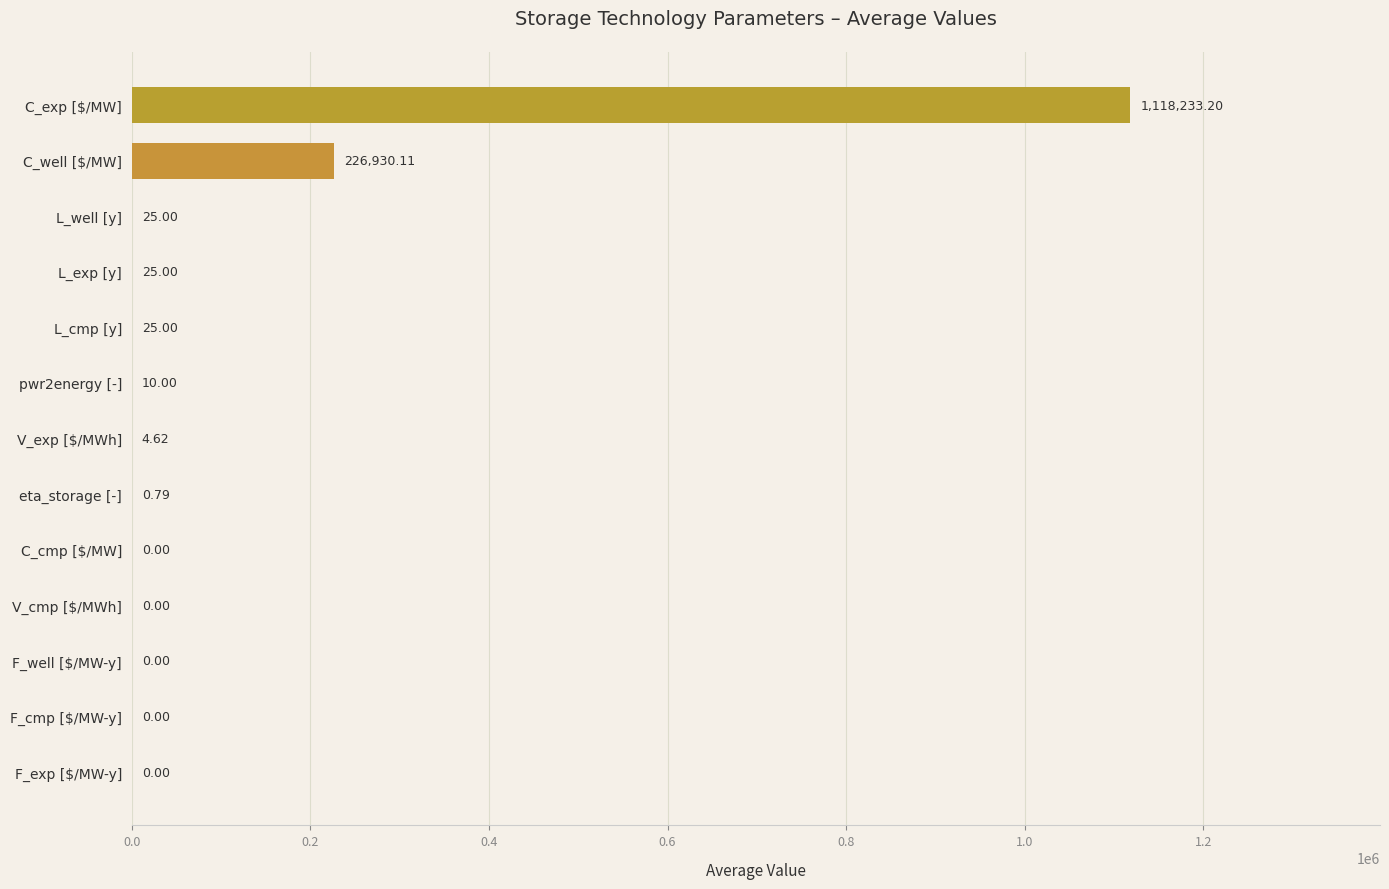

Which has a higher value, L_exp [y] or F_cmp [$/MW-y]?

L_exp [y]